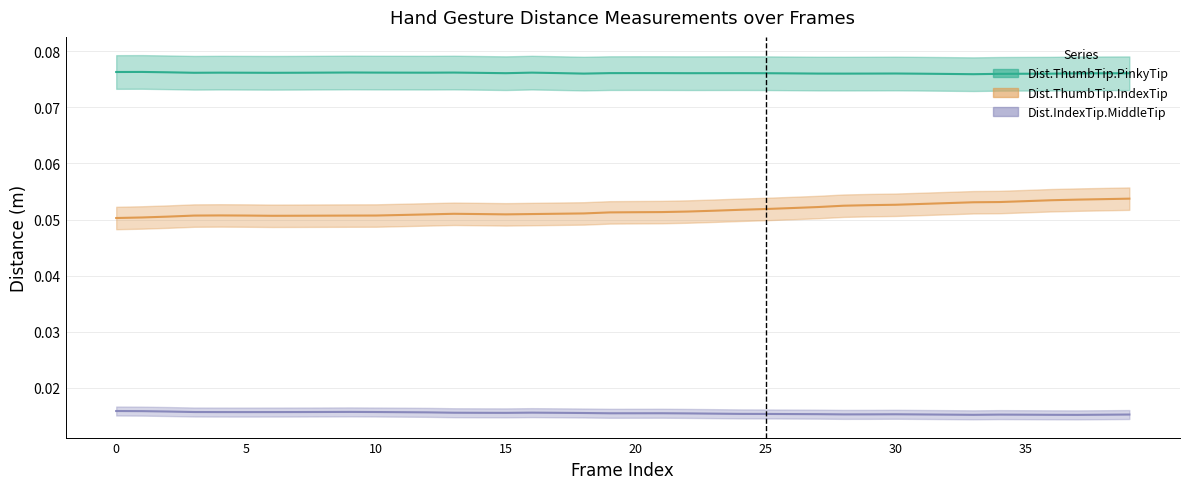

At which label is Dist.IndexTip.MiddleTip closest to 0?

37